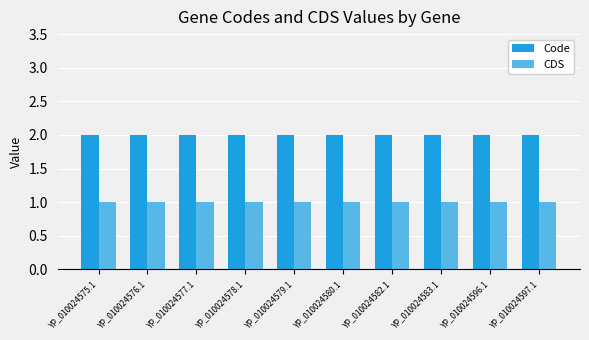

What is the label of the 10th bar from the left?

YP_010024597.1